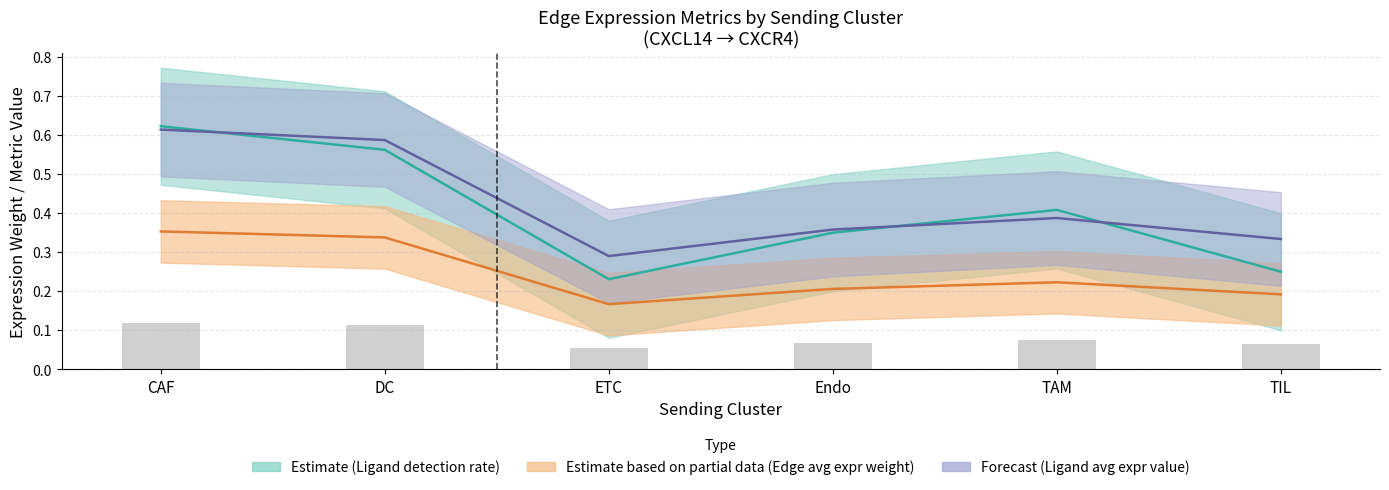

Reading right to left, transcribe all the data shown in this chart.

Edge average expression weight: TIL=0.2	TAM=0.2	Endo=0.2	ETC=0.2	DC=0.3	CAF=0.4
Edge average expression derived specificity: TIL=0.3	TAM=0.4	Endo=0.4	ETC=0.3	DC=0.6	CAF=0.6
Ligand detection rate: TIL=0.2	TAM=0.4	Endo=0.3	ETC=0.2	DC=0.6	CAF=0.6
Ligand average expression value: TIL=0.1	TAM=0.1	Endo=0.1	ETC=0.1	DC=0.1	CAF=0.1